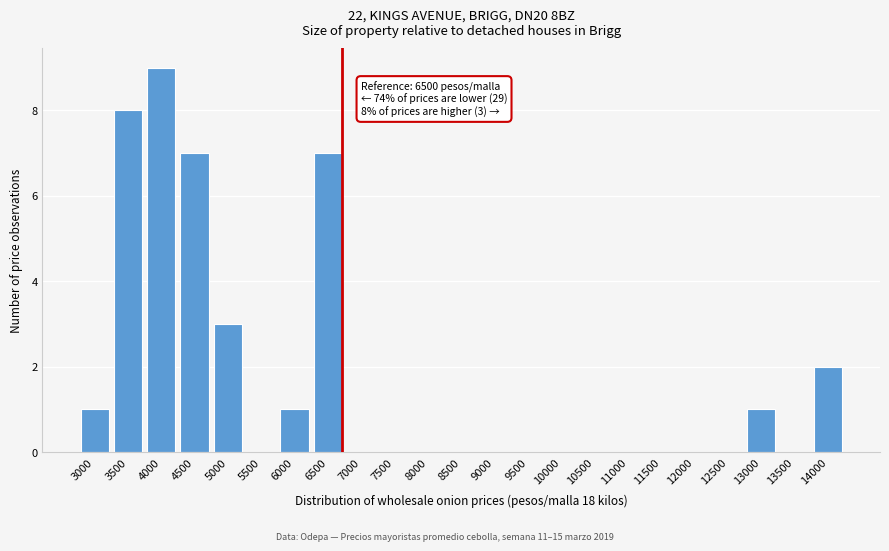

Reading right to left, list all the values displayed in this chart.

14000=2	13500=0	13000=1	12500=0	12000=0	11500=0	11000=0	10500=0	10000=0	9500=0	9000=0	8500=0	8000=0	7500=0	7000=0	6500=7	6000=1	5500=0	5000=3	4500=7	4000=9	3500=8	3000=1